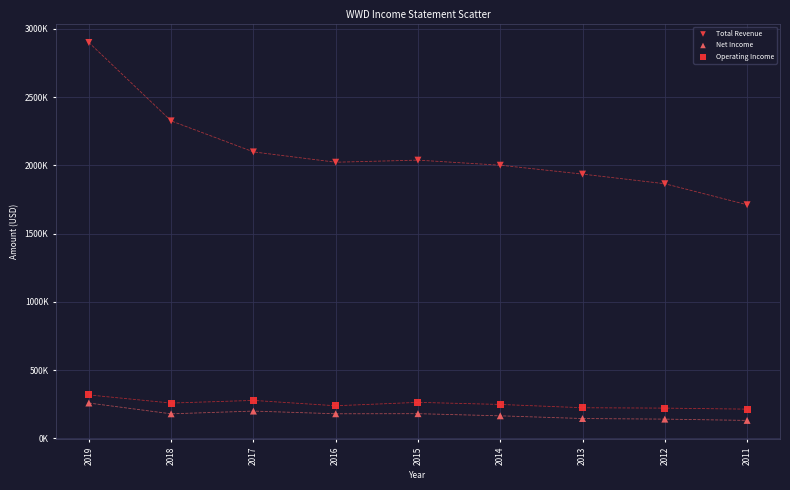

Which series contains the highest Y value?

Total Revenue